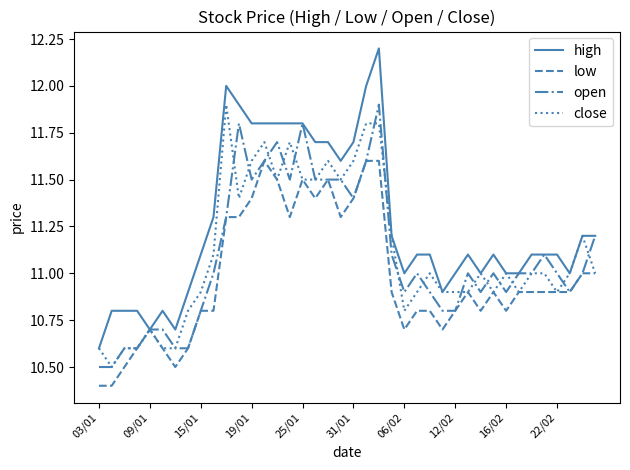

What is the highest value of the high series?

12.2